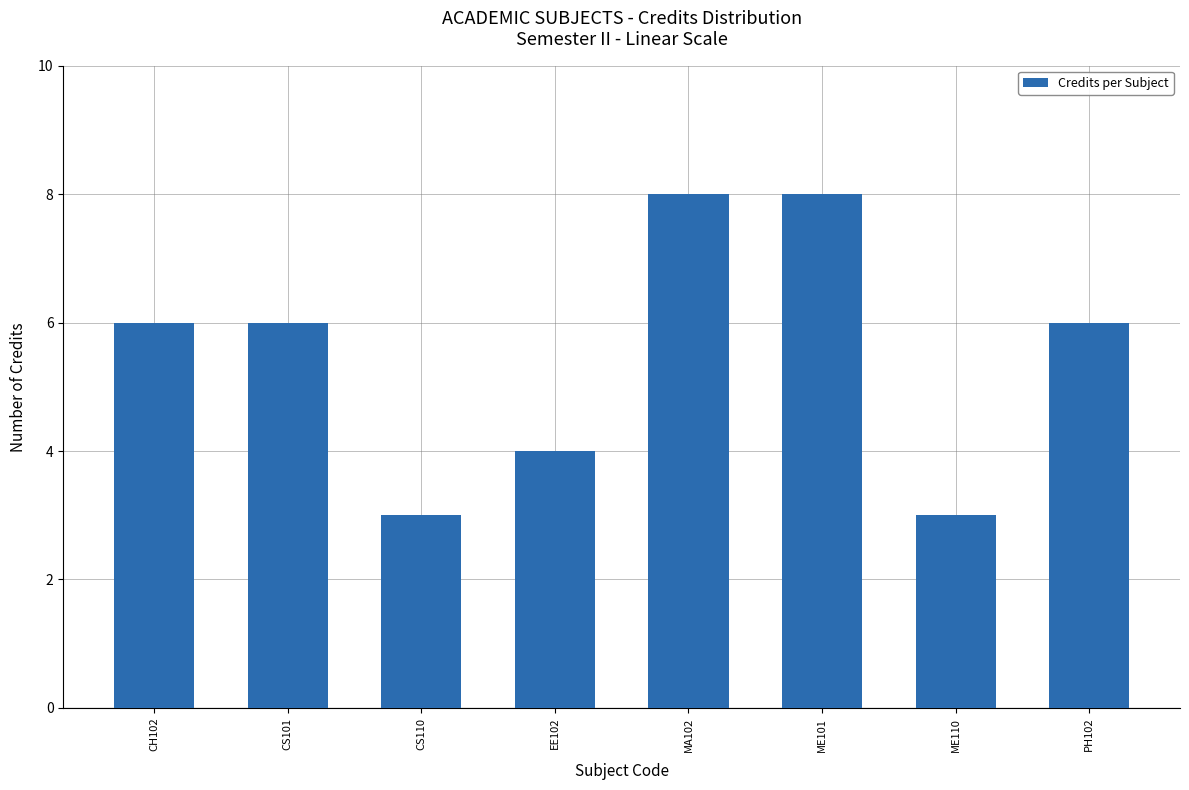

What is the difference between the second highest and second lowest values?

5